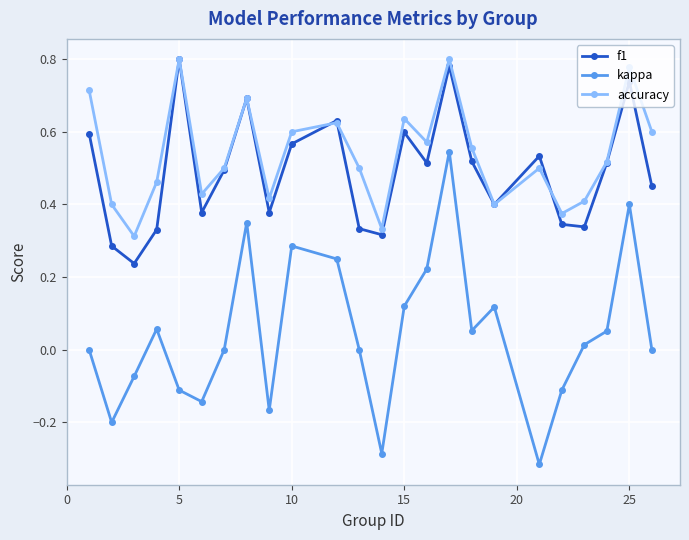

Which series has the widest spread of values?

kappa